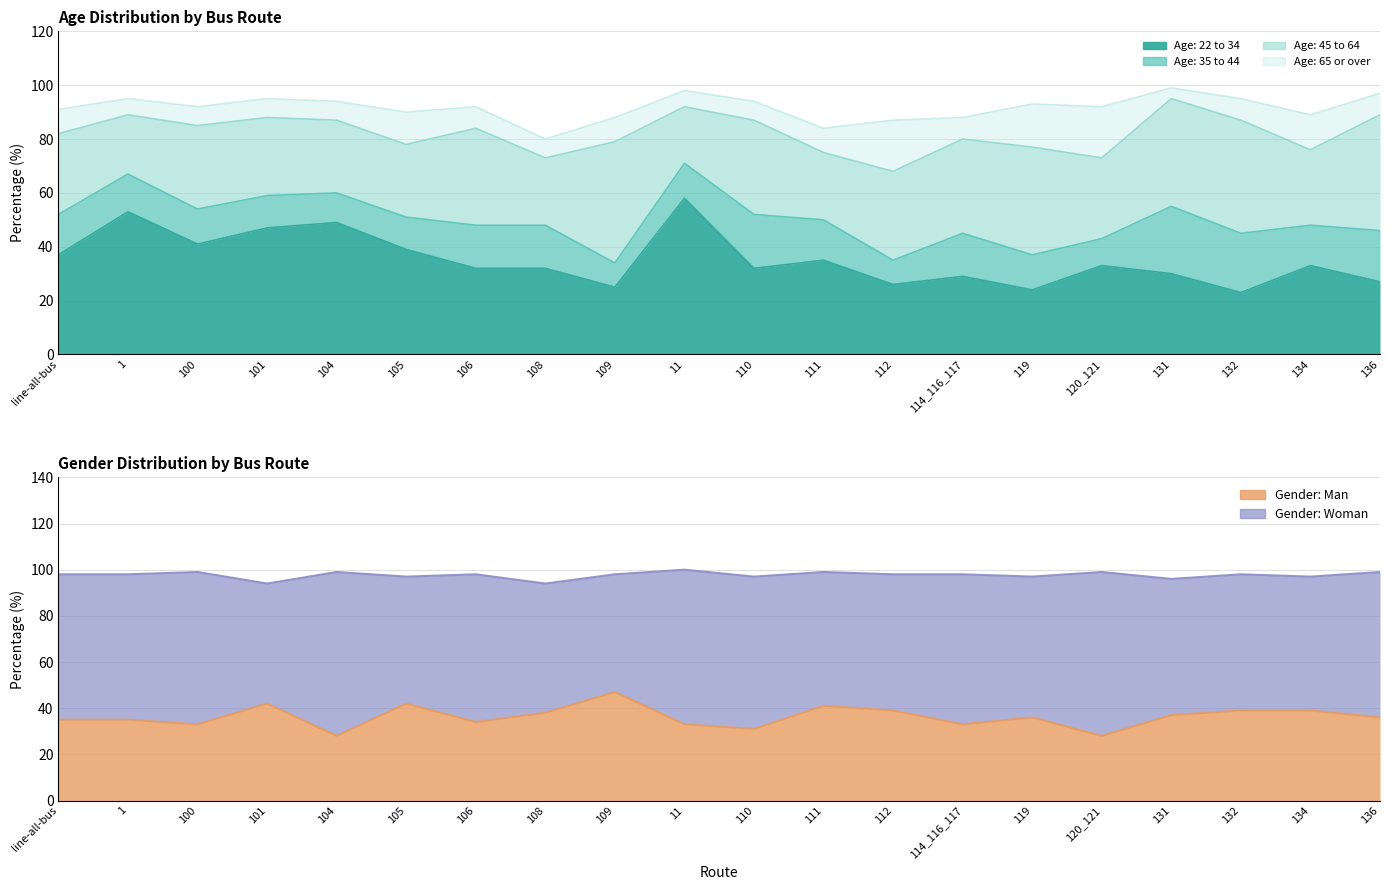

Reading left to right, list all the values displayed in this chart.

Age: 22 to 34: line-all-bus=37	1=53	100=41	101=47	104=49	105=39	106=32	108=32	109=25	11=58	110=32	111=35	112=26	114_116_117=29	119=24	120_121=33	131=30	132=23	134=33	136=27
Age: 35 to 44: line-all-bus=15	1=14	100=13	101=12	104=11	105=12	106=16	108=16	109=9	11=13	110=20	111=15	112=9	114_116_117=16	119=13	120_121=10	131=25	132=22	134=15	136=19
Age: 45 to 64: line-all-bus=30	1=22	100=31	101=29	104=27	105=27	106=36	108=25	109=45	11=21	110=35	111=25	112=33	114_116_117=35	119=40	120_121=30	131=40	132=42	134=28	136=43
Age: 65 or over: line-all-bus=9	1=6	100=7	101=7	104=7	105=12	106=8	108=7	109=9	11=6	110=7	111=9	112=19	114_116_117=8	119=16	120_121=19	131=4	132=8	134=13	136=8
Gender: Man: line-all-bus=35	1=35	100=33	101=42	104=28	105=42	106=34	108=38	109=47	11=33	110=31	111=41	112=39	114_116_117=33	119=36	120_121=28	131=37	132=39	134=39	136=36
Gender: Woman: line-all-bus=63	1=63	100=66	101=52	104=71	105=55	106=64	108=56	109=51	11=67	110=66	111=58	112=59	114_116_117=65	119=61	120_121=71	131=59	132=59	134=58	136=63